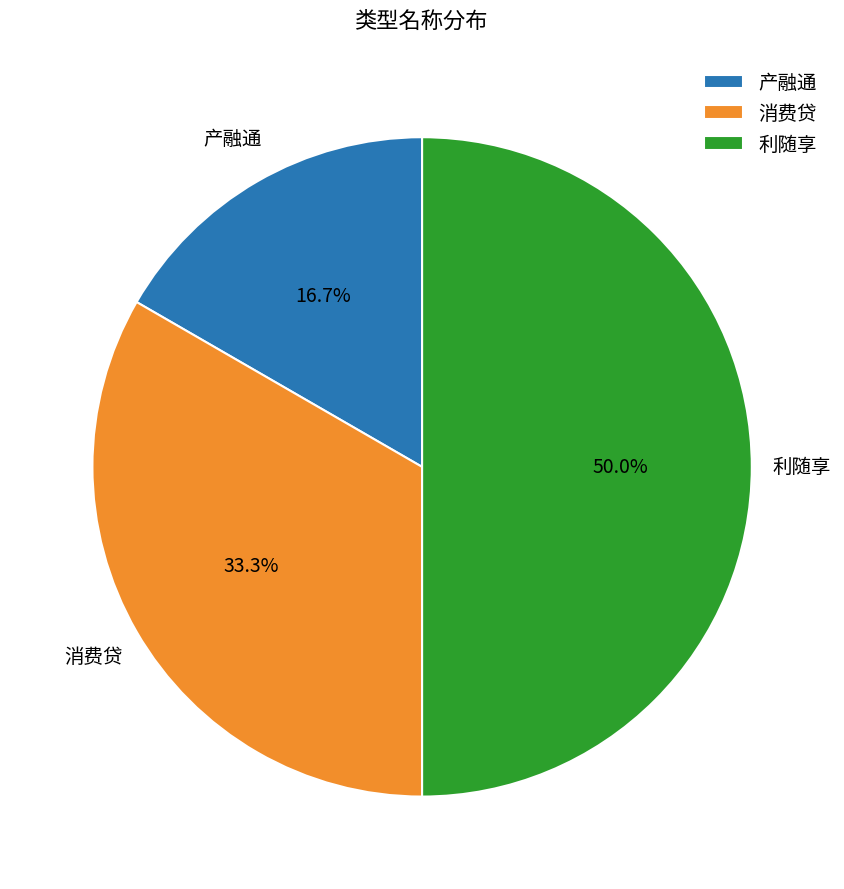

Does 产融通 represent more than half of the total?

No